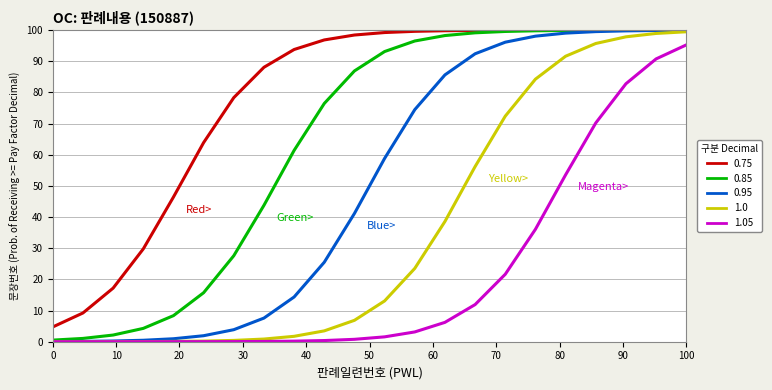

What is the greatest value displayed?

100.0